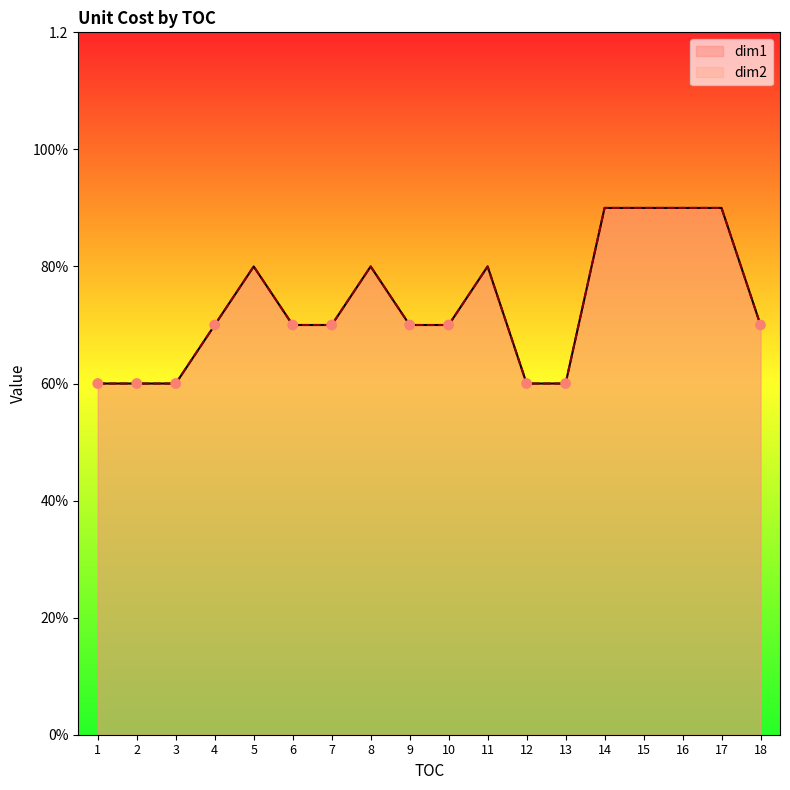

Which series reaches the minimum Y coordinate?

dim1